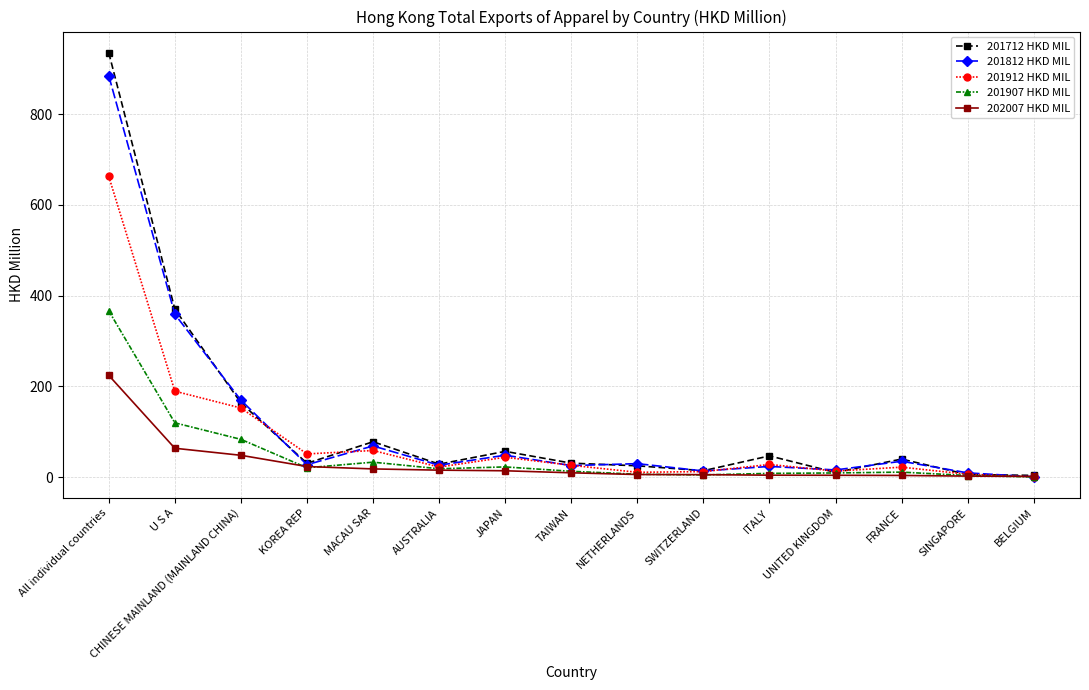

Read the 201812 HKD MIL value at SINGAPORE.

9.2